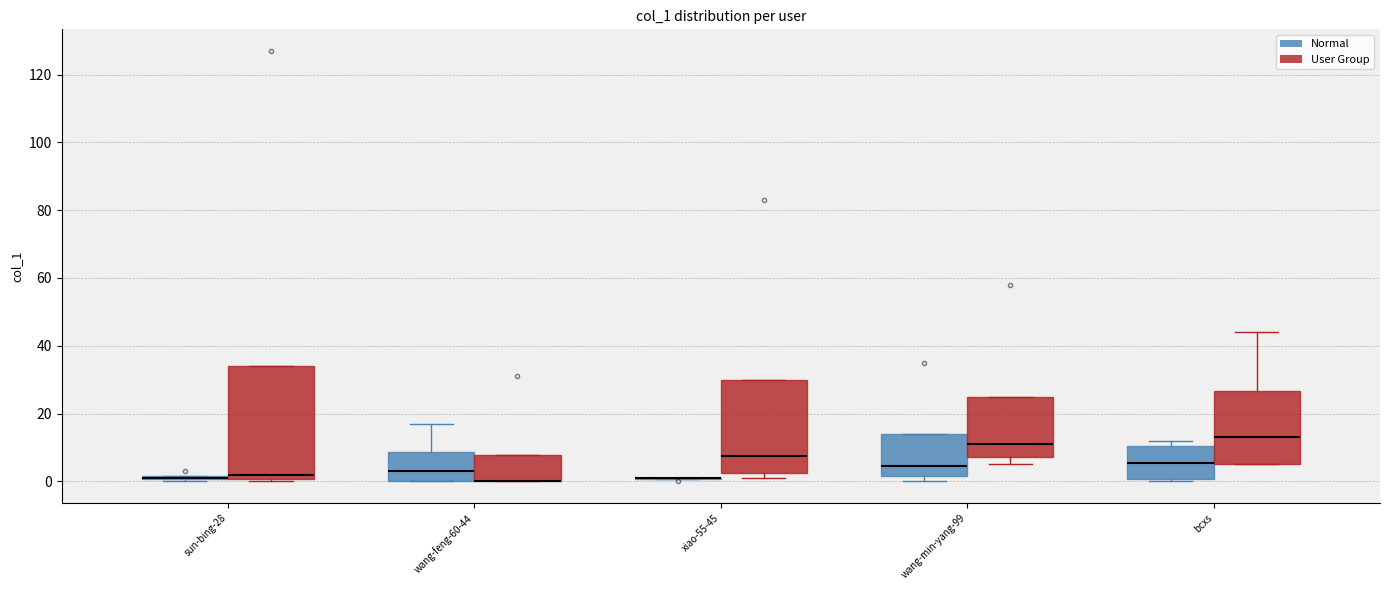

Reading left to right, read every box against the y-axis: the position of its median line, the range the box covers, and the ends of its whiskers. The values are not printed on the chart, so give them approximately, as read against the axis.

sun-bing-28 (Normal): box collapsed to a line at 2, whiskers 0 to 2
sun-bing-28 (User Group): median 2, box 0 to 34, whiskers 0 (just below the box's lower edge) to 34
wang-feng-60-44 (Normal): median 4, box 0 to 8, whiskers 0 to 18
wang-feng-60-44 (User Group): median 0 (drawn on the box's lower edge), box 0 to 8, whiskers 0 to 8
xiao-55-45 (Normal): box collapsed to a line at 2, whiskers 0 to 2
xiao-55-45 (User Group): median 8, box 2 to 30, whiskers 2 (just below the box's lower edge) to 30
wang-min-yang-99 (Normal): median 4, box 2 to 14, whiskers 0 to 14
wang-min-yang-99 (User Group): median 12, box 8 to 26, whiskers 6 to 26
bcxs (Normal): median 6, box 0 to 10, whiskers 0 (just below the box's lower edge) to 12
bcxs (User Group): median 14, box 6 to 26, whiskers 6 to 44